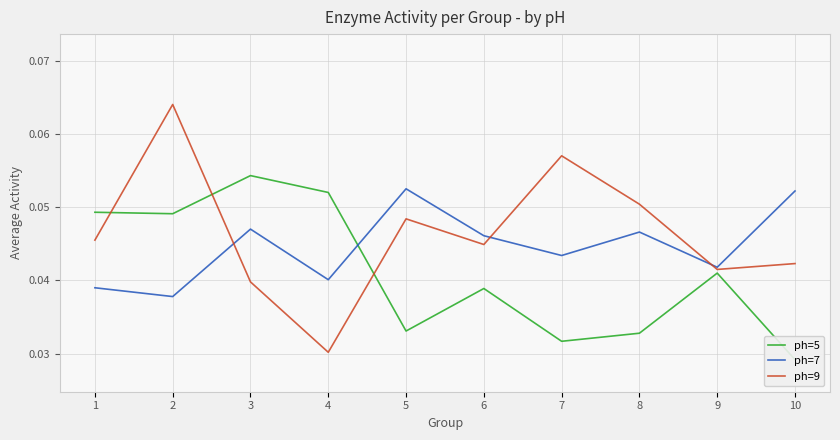

Rank the categories by ph=9 value from lowest to highest.

4, 3, 9, 10, 6, 1, 5, 8, 7, 2